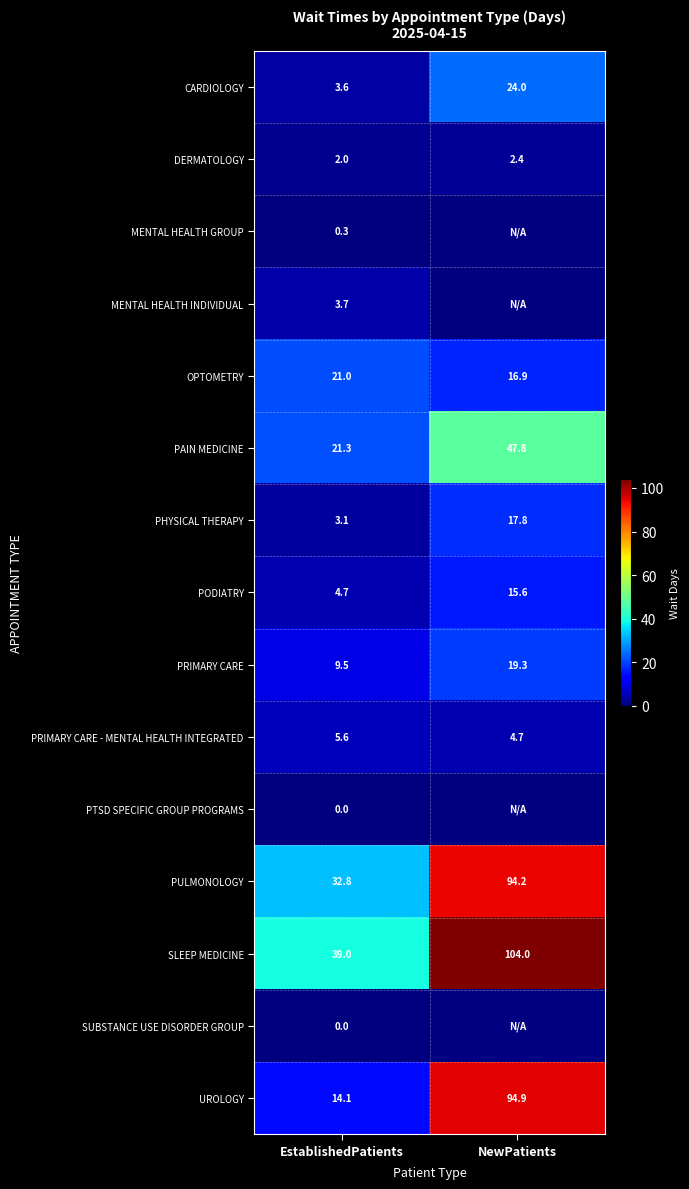

Is the value of SUBSTANCE USE DISORDER GROUP at EstablishedPatients greater than the value of PULMONOLOGY at EstablishedPatients?

No